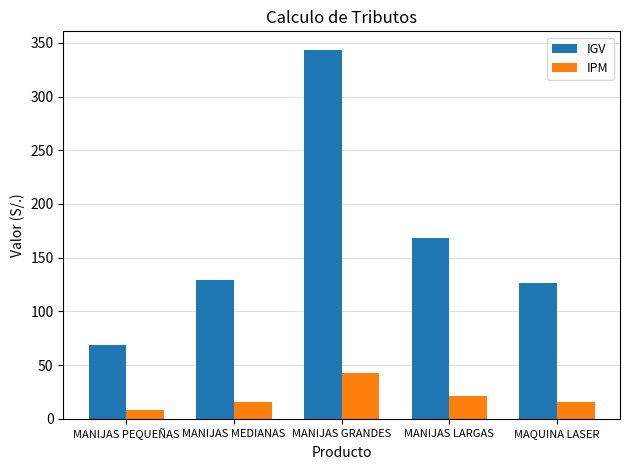

Read the IGV value at MANIJAS PEQUEÑAS.

68.9